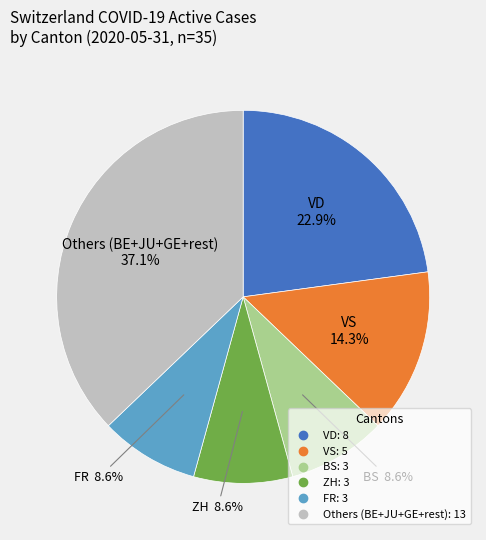

Does any single category account for the majority?

No